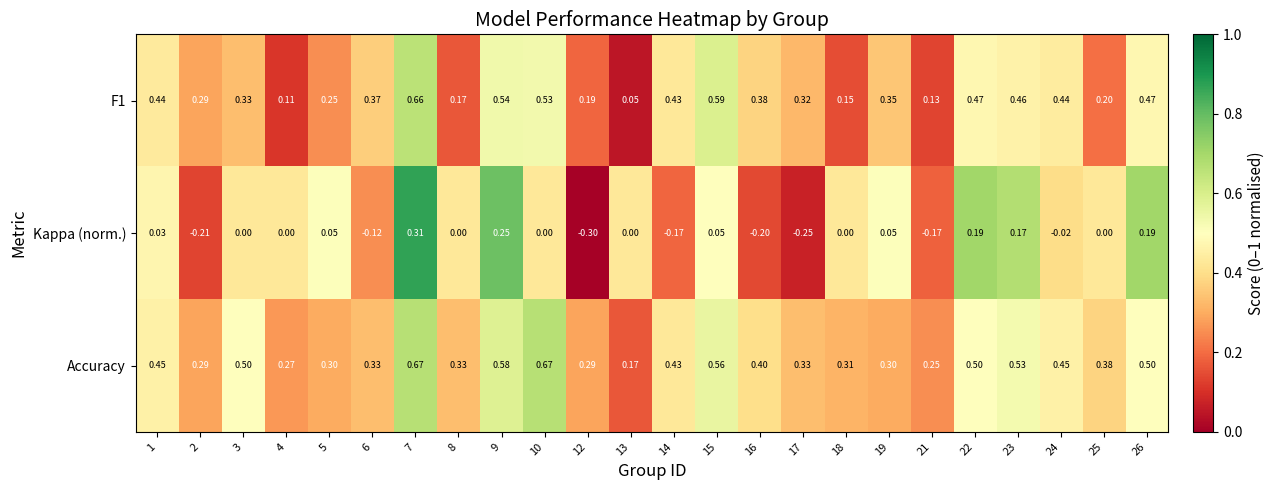

What is the total value across all series at 7?

1.6